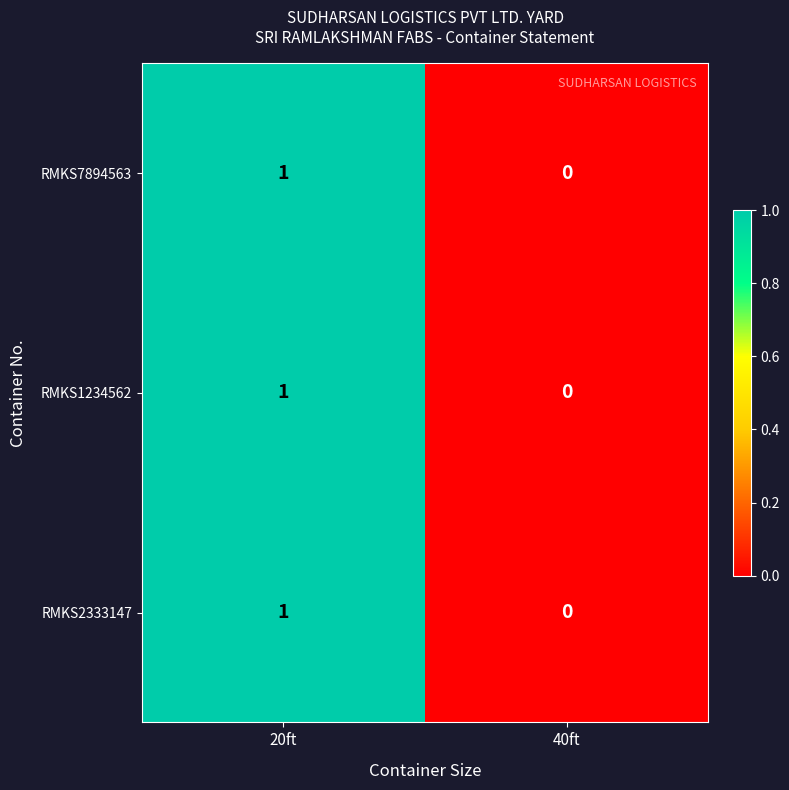

The RMKS1234562 series shows 0 at 40ft. True or false?

True